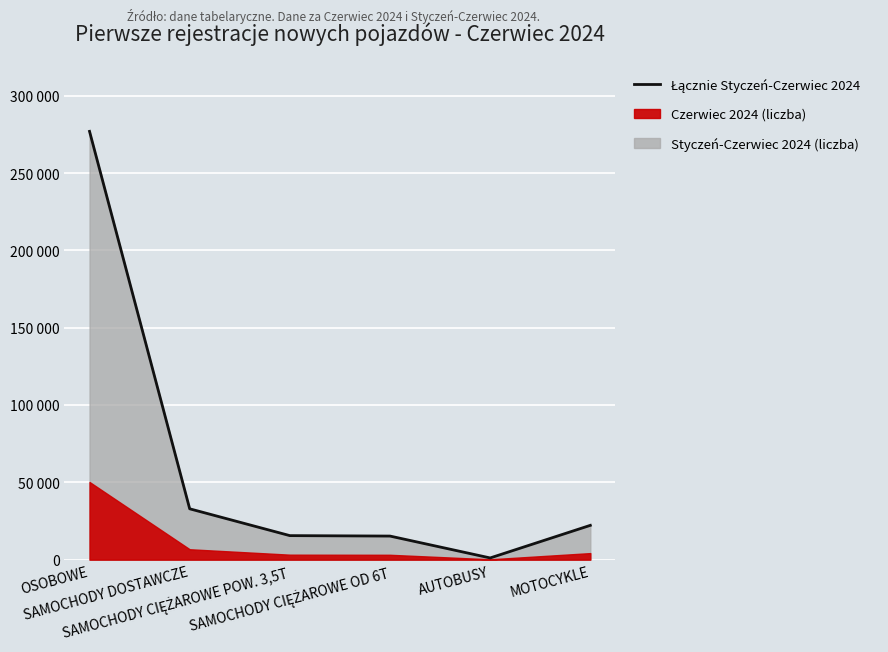

Read the value at AUTOBUSY, to the nearest 10.

1110